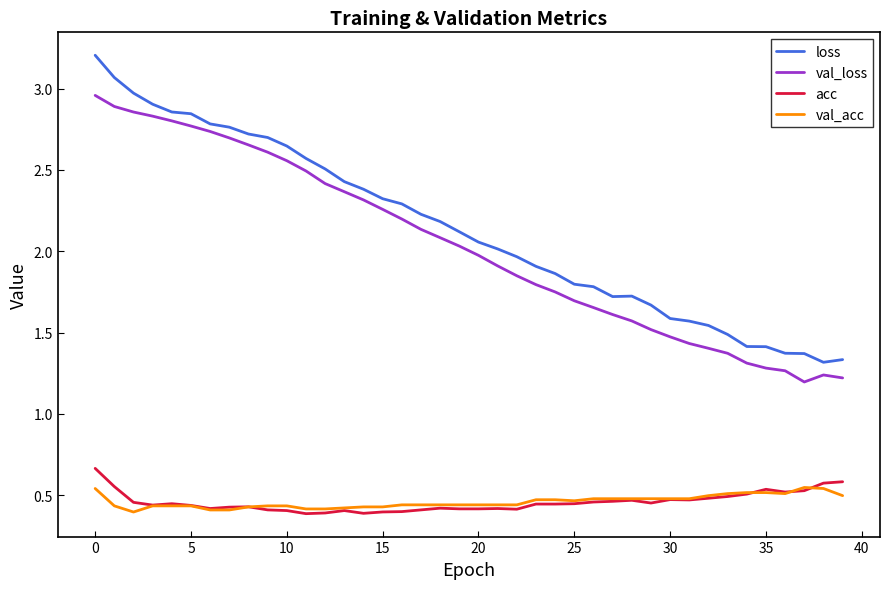

Which series has the widest spread of values?

loss